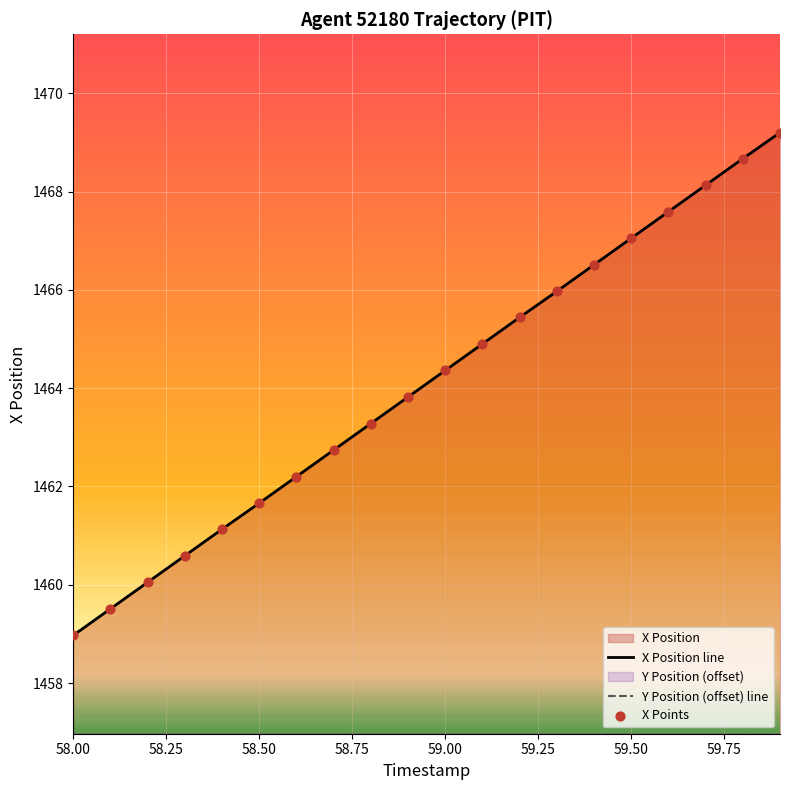

Is it true that X Position line equals 1459.0 at 58.00?

True